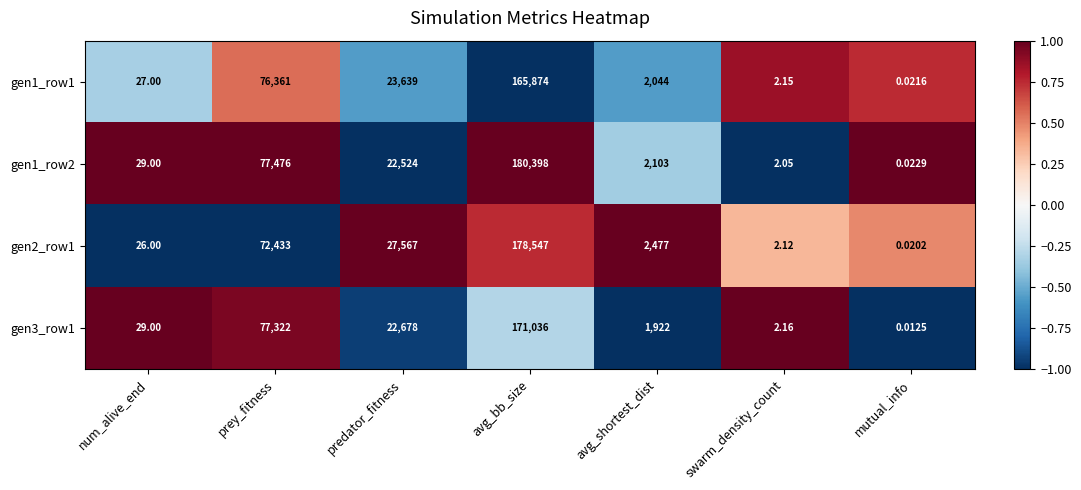

Is the value of gen2_row1 at swarm_density_count greater than the value of gen1_row2 at mutual_info?

Yes